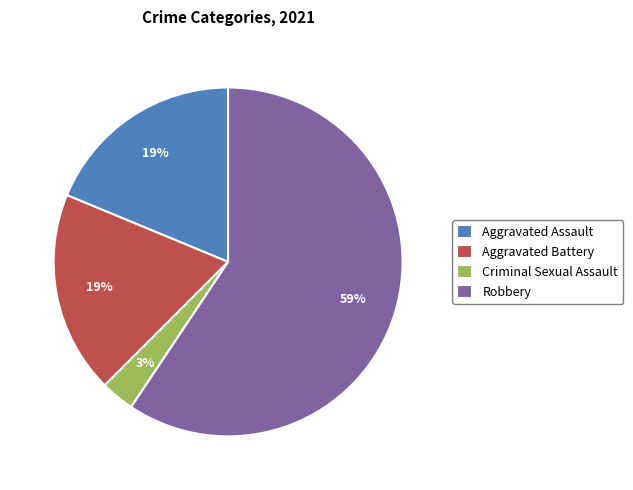

Combined, do Aggravated Battery and Robbery account for over 50%?

Yes